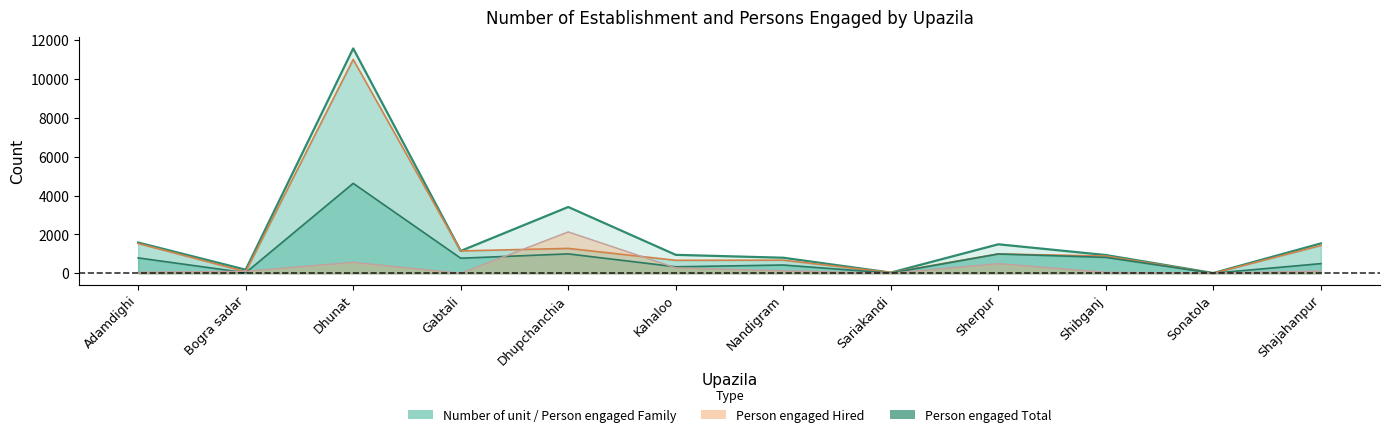

Rank the categories by Person engaged Family value from lowest to highest.

Sonatola, Sariakandi, Bogra sadar, Kahaloo, Nandigram, Shibganj, Sherpur, Gabtali, Dhupchanchia, Shajahanpur, Adamdighi, Dhunat